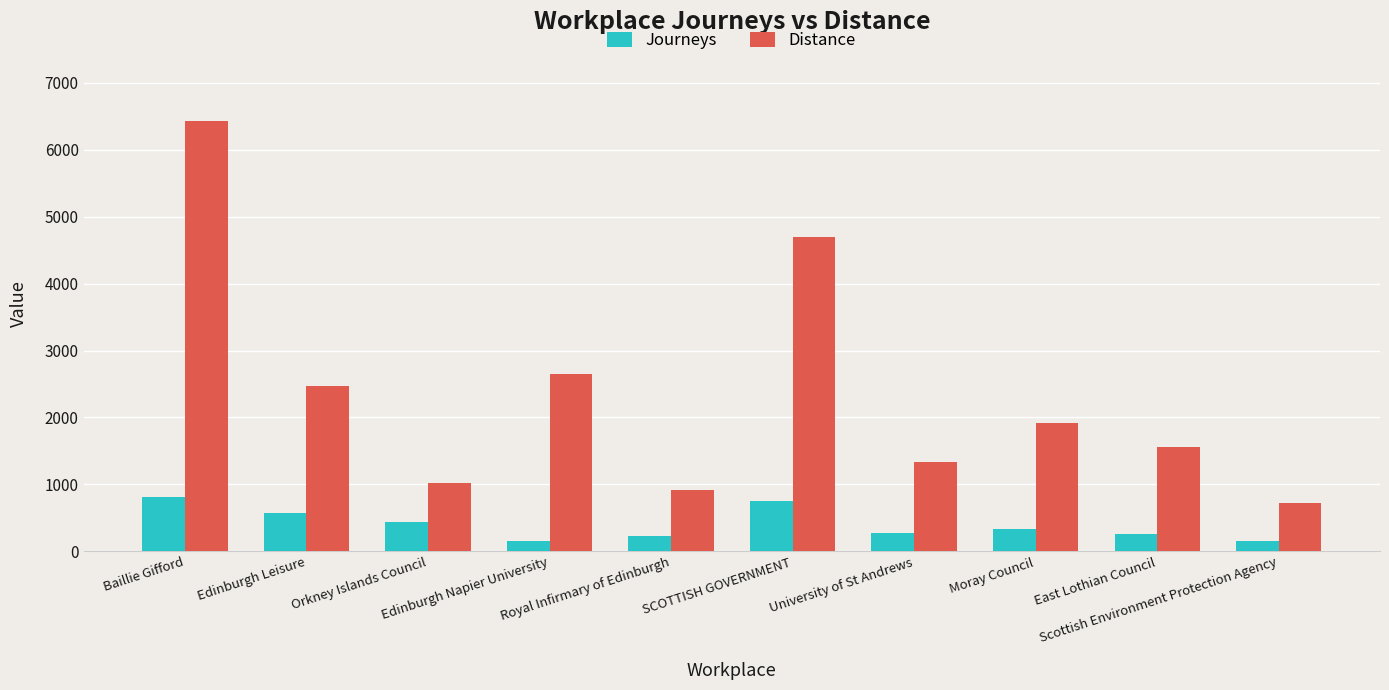

What is the difference between the maximum and minimum values in the Distance series?

5707